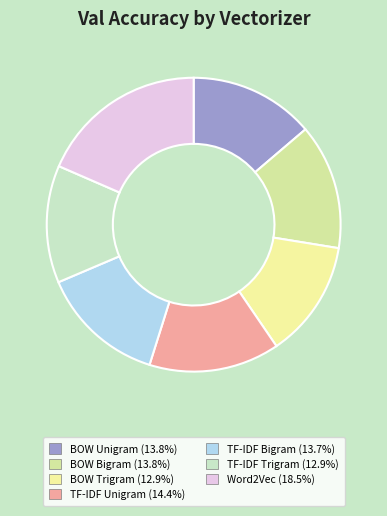

Rank the categories by value from lowest to highest.

BOW Trigram, TF-IDF Trigram, TF-IDF Bigram, BOW Unigram, BOW Bigram, TF-IDF Unigram, Word2Vec